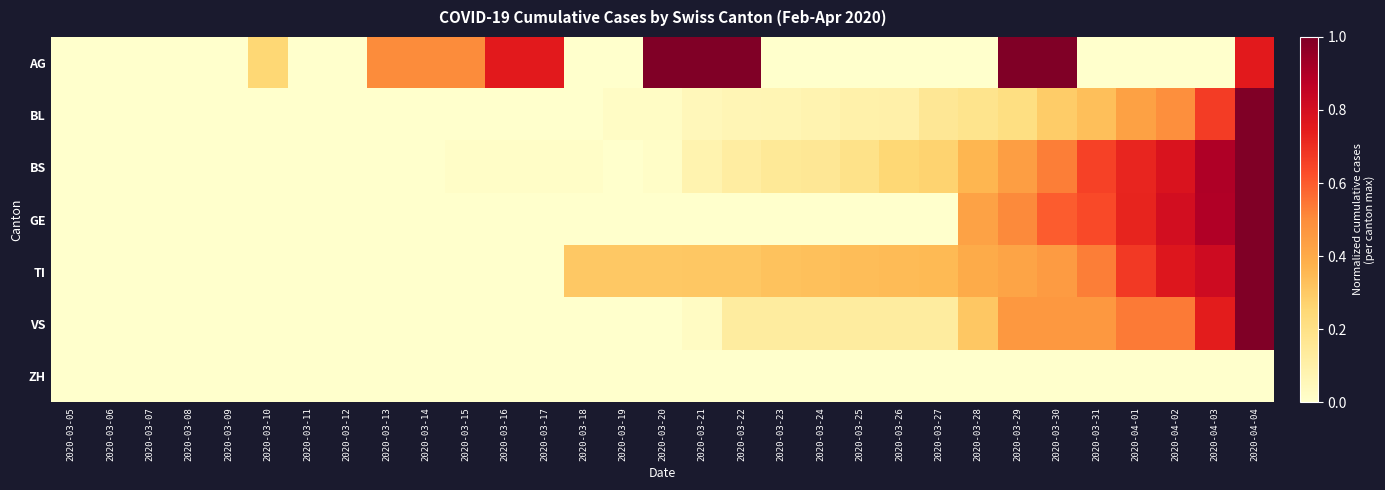

Reading right to left, extract all data points from this chart.

AG: 2020-04-04=0.8	2020-04-03=0.0	2020-04-02=0.0	2020-04-01=0.0	2020-03-31=0.0	2020-03-30=1.0	2020-03-29=1.0	2020-03-28=0.0	2020-03-27=0.0	2020-03-26=0.0	2020-03-25=0.0	2020-03-24=0.0	2020-03-23=0.0	2020-03-22=1.0	2020-03-21=1.0	2020-03-20=1.0	2020-03-19=0.0	2020-03-18=0.0	2020-03-17=0.8	2020-03-16=0.8	2020-03-15=0.5	2020-03-14=0.5	2020-03-13=0.5	2020-03-12=0.0	2020-03-11=0.0	2020-03-10=0.2	2020-03-09=0.0	2020-03-08=0.0	2020-03-07=0.0	2020-03-06=0.0	2020-03-05=0.0
BL: 2020-04-04=1.0	2020-04-03=0.7	2020-04-02=0.5	2020-04-01=0.4	2020-03-31=0.3	2020-03-30=0.3	2020-03-29=0.2	2020-03-28=0.2	2020-03-27=0.2	2020-03-26=0.1	2020-03-25=0.1	2020-03-24=0.1	2020-03-23=0.1	2020-03-22=0.1	2020-03-21=0.1	2020-03-20=0.0	2020-03-19=0.0	2020-03-18=0.0	2020-03-17=0.0	2020-03-16=0.0	2020-03-15=0.0	2020-03-14=0.0	2020-03-13=0.0	2020-03-12=0.0	2020-03-11=0.0	2020-03-10=0.0	2020-03-09=0.0	2020-03-08=0.0	2020-03-07=0.0	2020-03-06=0.0	2020-03-05=0.0
BS: 2020-04-04=1.0	2020-04-03=0.9	2020-04-02=0.8	2020-04-01=0.7	2020-03-31=0.7	2020-03-30=0.5	2020-03-29=0.4	2020-03-28=0.4	2020-03-27=0.3	2020-03-26=0.2	2020-03-25=0.2	2020-03-24=0.2	2020-03-23=0.2	2020-03-22=0.1	2020-03-21=0.1	2020-03-20=0.0	2020-03-19=0.0	2020-03-18=0.0	2020-03-17=0.0	2020-03-16=0.0	2020-03-15=0.0	2020-03-14=0.0	2020-03-13=0.0	2020-03-12=0.0	2020-03-11=0.0	2020-03-10=0.0	2020-03-09=0.0	2020-03-08=0.0	2020-03-07=0.0	2020-03-06=0.0	2020-03-05=0.0
GE: 2020-04-04=1.0	2020-04-03=0.9	2020-04-02=0.8	2020-04-01=0.7	2020-03-31=0.6	2020-03-30=0.6	2020-03-29=0.5	2020-03-28=0.4	2020-03-27=0.0	2020-03-26=0.0	2020-03-25=0.0	2020-03-24=0.0	2020-03-23=0.0	2020-03-22=0.0	2020-03-21=0.0	2020-03-20=0.0	2020-03-19=0.0	2020-03-18=0.0	2020-03-17=0.0	2020-03-16=0.0	2020-03-15=0.0	2020-03-14=0.0	2020-03-13=0.0	2020-03-12=0.0	2020-03-11=0.0	2020-03-10=0.0	2020-03-09=0.0	2020-03-08=0.0	2020-03-07=0.0	2020-03-06=0.0	2020-03-05=0.0
TI: 2020-04-04=1.0	2020-04-03=0.8	2020-04-02=0.8	2020-04-01=0.7	2020-03-31=0.5	2020-03-30=0.5	2020-03-29=0.4	2020-03-28=0.4	2020-03-27=0.4	2020-03-26=0.3	2020-03-25=0.3	2020-03-24=0.3	2020-03-23=0.3	2020-03-22=0.3	2020-03-21=0.3	2020-03-20=0.3	2020-03-19=0.3	2020-03-18=0.3	2020-03-17=0.0	2020-03-16=0.0	2020-03-15=0.0	2020-03-14=0.0	2020-03-13=0.0	2020-03-12=0.0	2020-03-11=0.0	2020-03-10=0.0	2020-03-09=0.0	2020-03-08=0.0	2020-03-07=0.0	2020-03-06=0.0	2020-03-05=0.0
VS: 2020-04-04=1.0	2020-04-03=0.7	2020-04-02=0.5	2020-04-01=0.5	2020-03-31=0.5	2020-03-30=0.5	2020-03-29=0.5	2020-03-28=0.3	2020-03-27=0.1	2020-03-26=0.1	2020-03-25=0.1	2020-03-24=0.1	2020-03-23=0.1	2020-03-22=0.1	2020-03-21=0.0	2020-03-20=0.0	2020-03-19=0.0	2020-03-18=0.0	2020-03-17=0.0	2020-03-16=0.0	2020-03-15=0.0	2020-03-14=0.0	2020-03-13=0.0	2020-03-12=0.0	2020-03-11=0.0	2020-03-10=0.0	2020-03-09=0.0	2020-03-08=0.0	2020-03-07=0.0	2020-03-06=0.0	2020-03-05=0.0
ZH: 2020-04-04=0.0	2020-04-03=0.0	2020-04-02=0.0	2020-04-01=0.0	2020-03-31=0.0	2020-03-30=0.0	2020-03-29=0.0	2020-03-28=0.0	2020-03-27=0.0	2020-03-26=0.0	2020-03-25=0.0	2020-03-24=0.0	2020-03-23=0.0	2020-03-22=0.0	2020-03-21=0.0	2020-03-20=0.0	2020-03-19=0.0	2020-03-18=0.0	2020-03-17=0.0	2020-03-16=0.0	2020-03-15=0.0	2020-03-14=0.0	2020-03-13=0.0	2020-03-12=0.0	2020-03-11=0.0	2020-03-10=0.0	2020-03-09=0.0	2020-03-08=0.0	2020-03-07=0.0	2020-03-06=0.0	2020-03-05=0.0